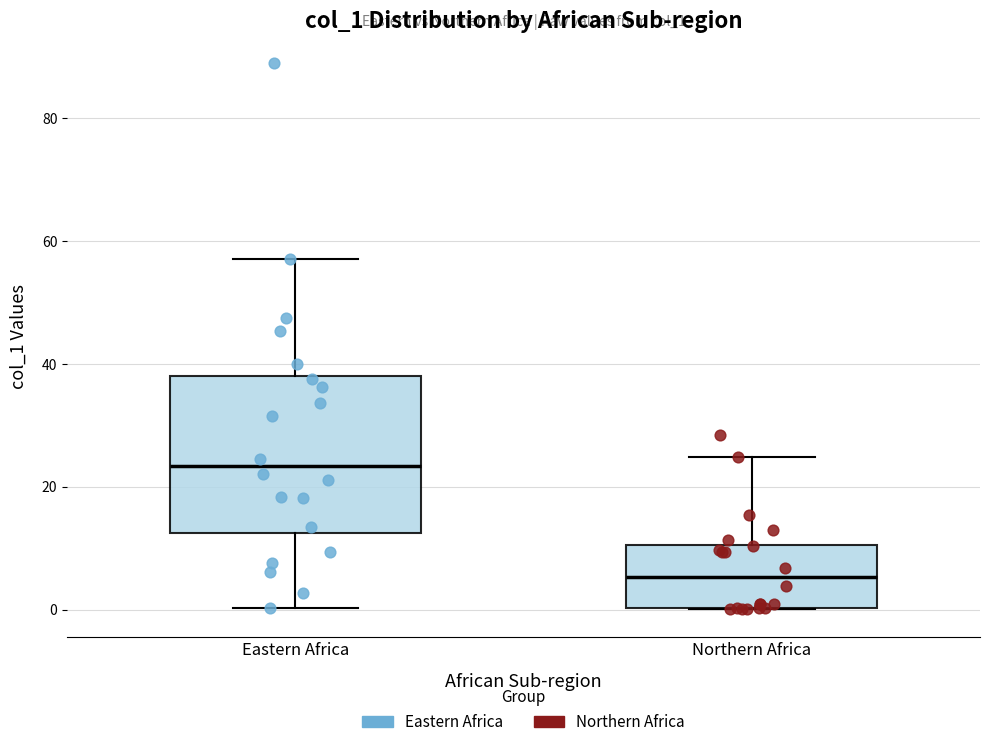

Reading left to right, transcribe this box plot: for each box, give where its median line is, the range the box spans, and where its two whiskers end, as read against the y-axis. The values are not printed on the chart, so give them approximately, as read against the axis.

Eastern Africa: median 24, box 12 to 38, whiskers 0 to 58
Northern Africa: median 6, box 0 to 10, whiskers 0 to 24